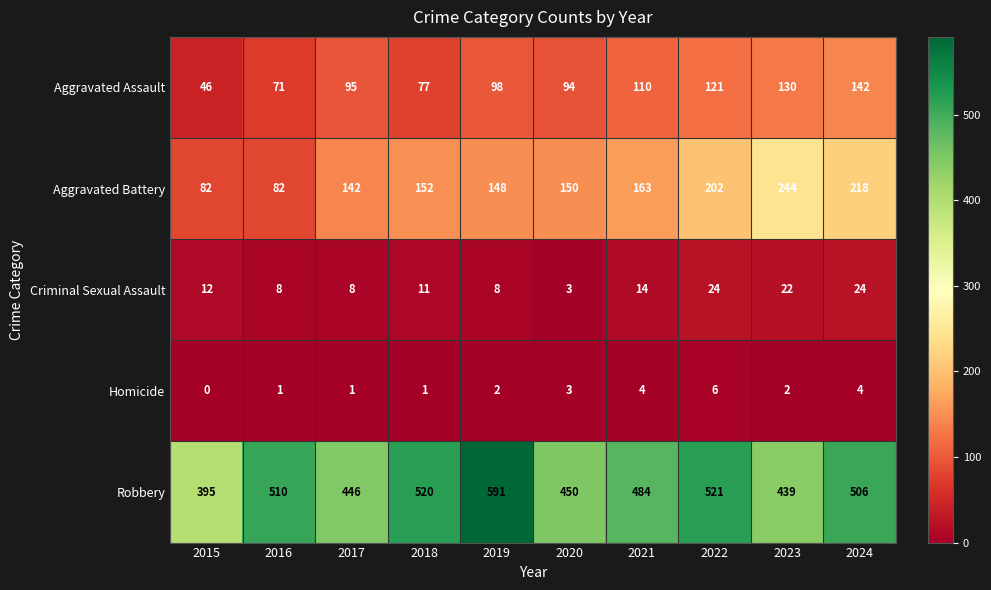

The Homicide series shows 1 at 2019. True or false?

False